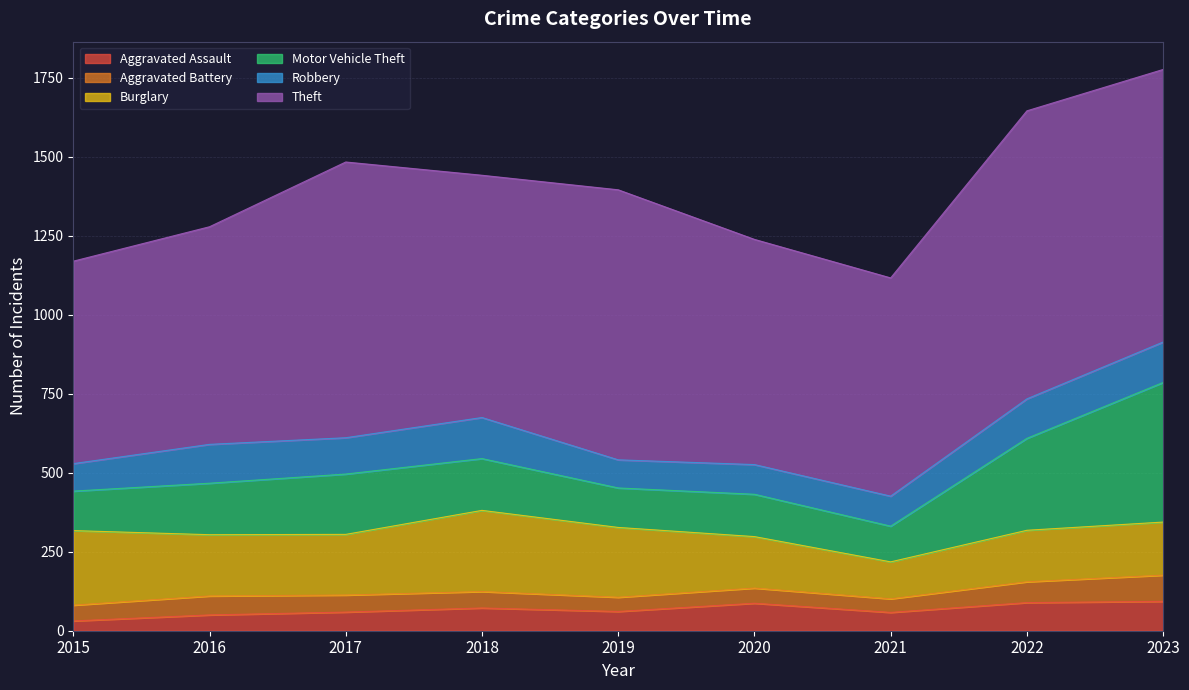

What is the spread (max minus min) of values at 2022?

846